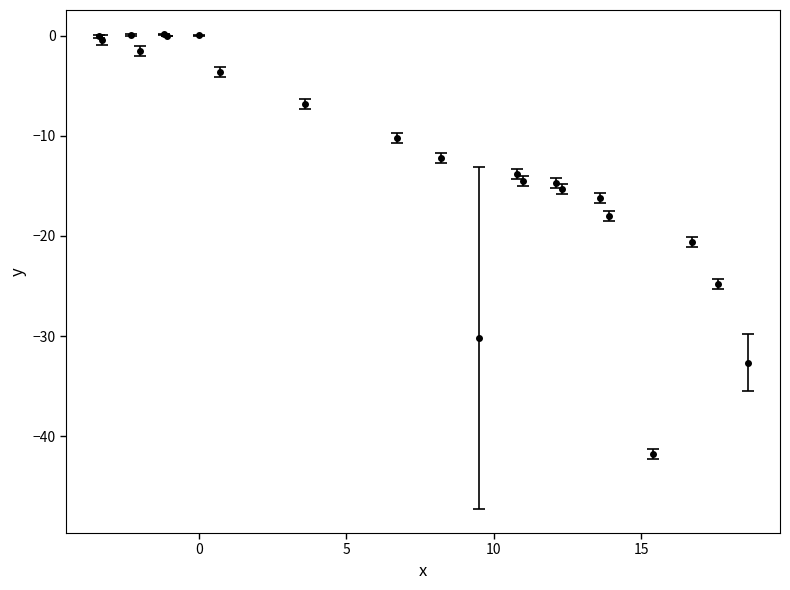

What is the smallest value displayed?

-41.8